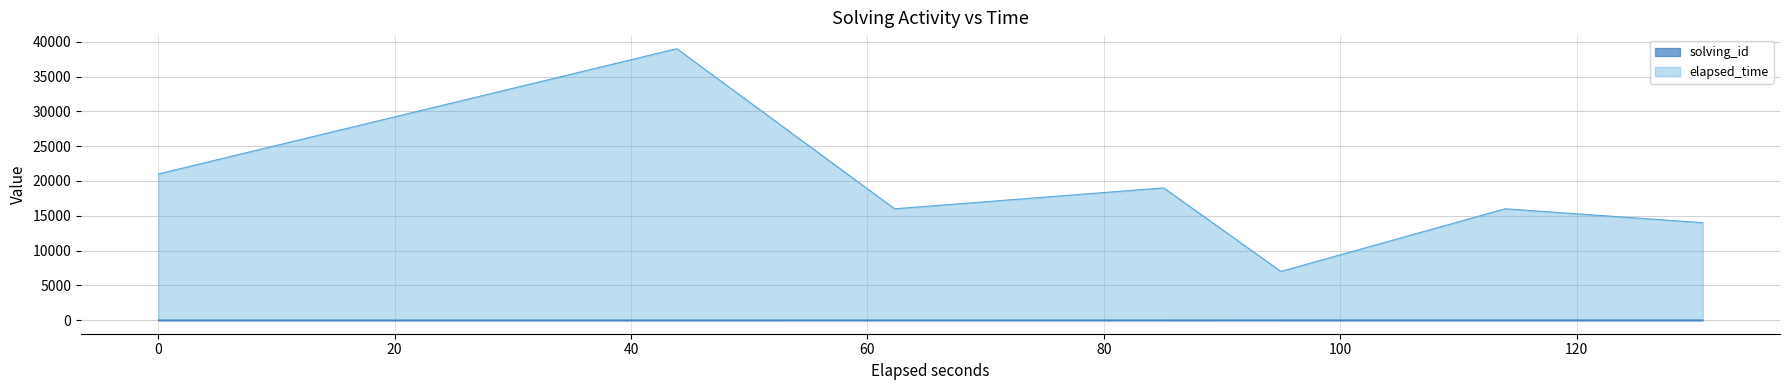

List the series in order of their peak value, highest first.

elapsed_time, solving_id